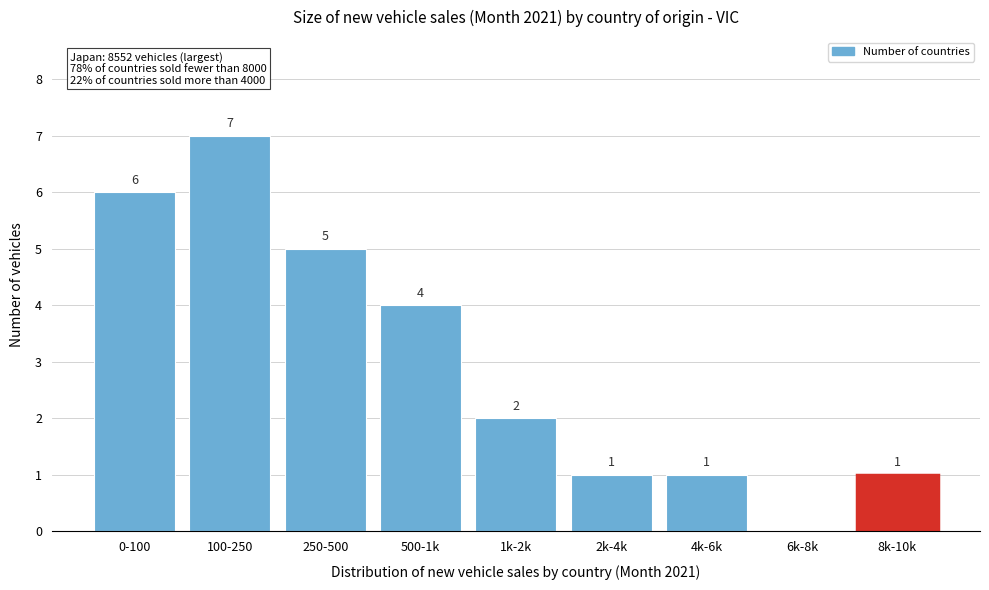

Reading right to left, extract all data points from this chart.

8k-10k=1	6k-8k=0	4k-6k=1	2k-4k=1	1k-2k=2	500-1k=4	250-500=5	100-250=7	0-100=6